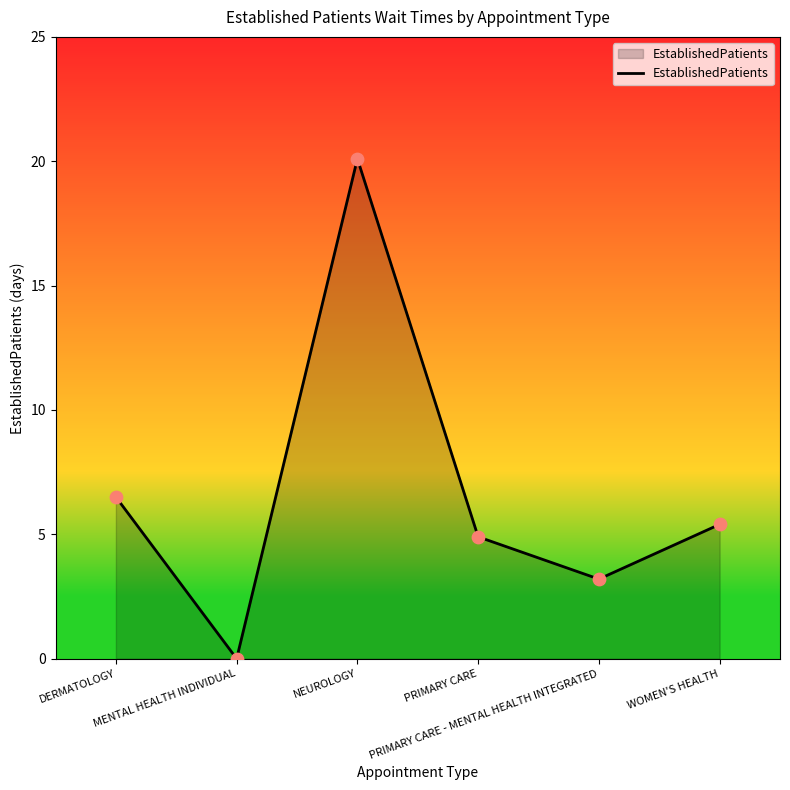

Which has a higher value, MENTAL HEALTH INDIVIDUAL or WOMEN'S HEALTH?

WOMEN'S HEALTH